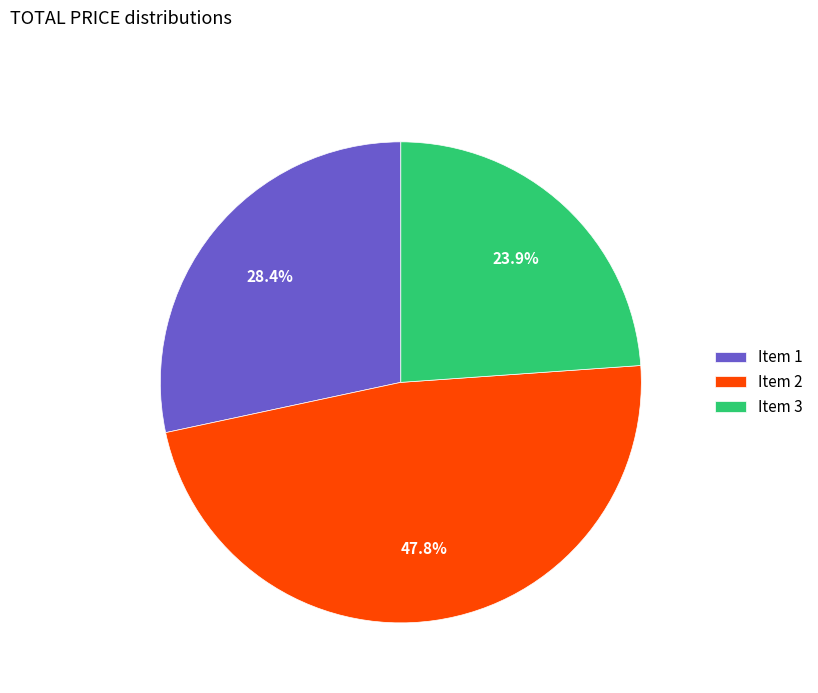

Is Item 1 the majority of the pie?

No